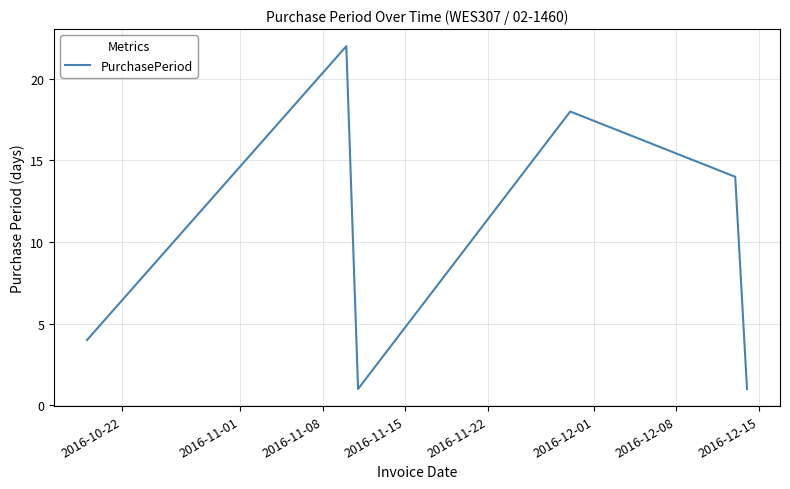

True or false: there are more than 1 points higher than both neighbors.

True